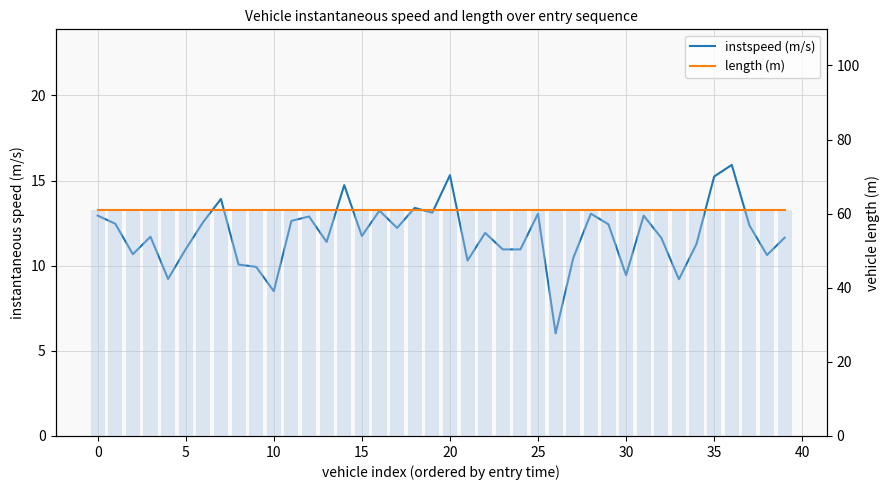

At 12, list the series in order from largest to smallest.

length (m), instspeed (m/s)